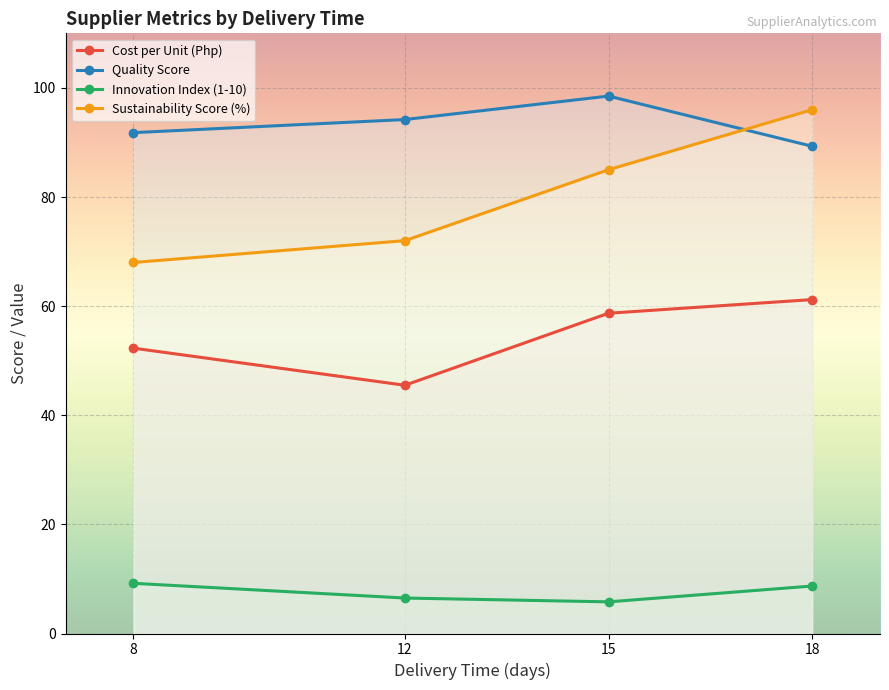

Read the Quality Score value at 15.

98.5